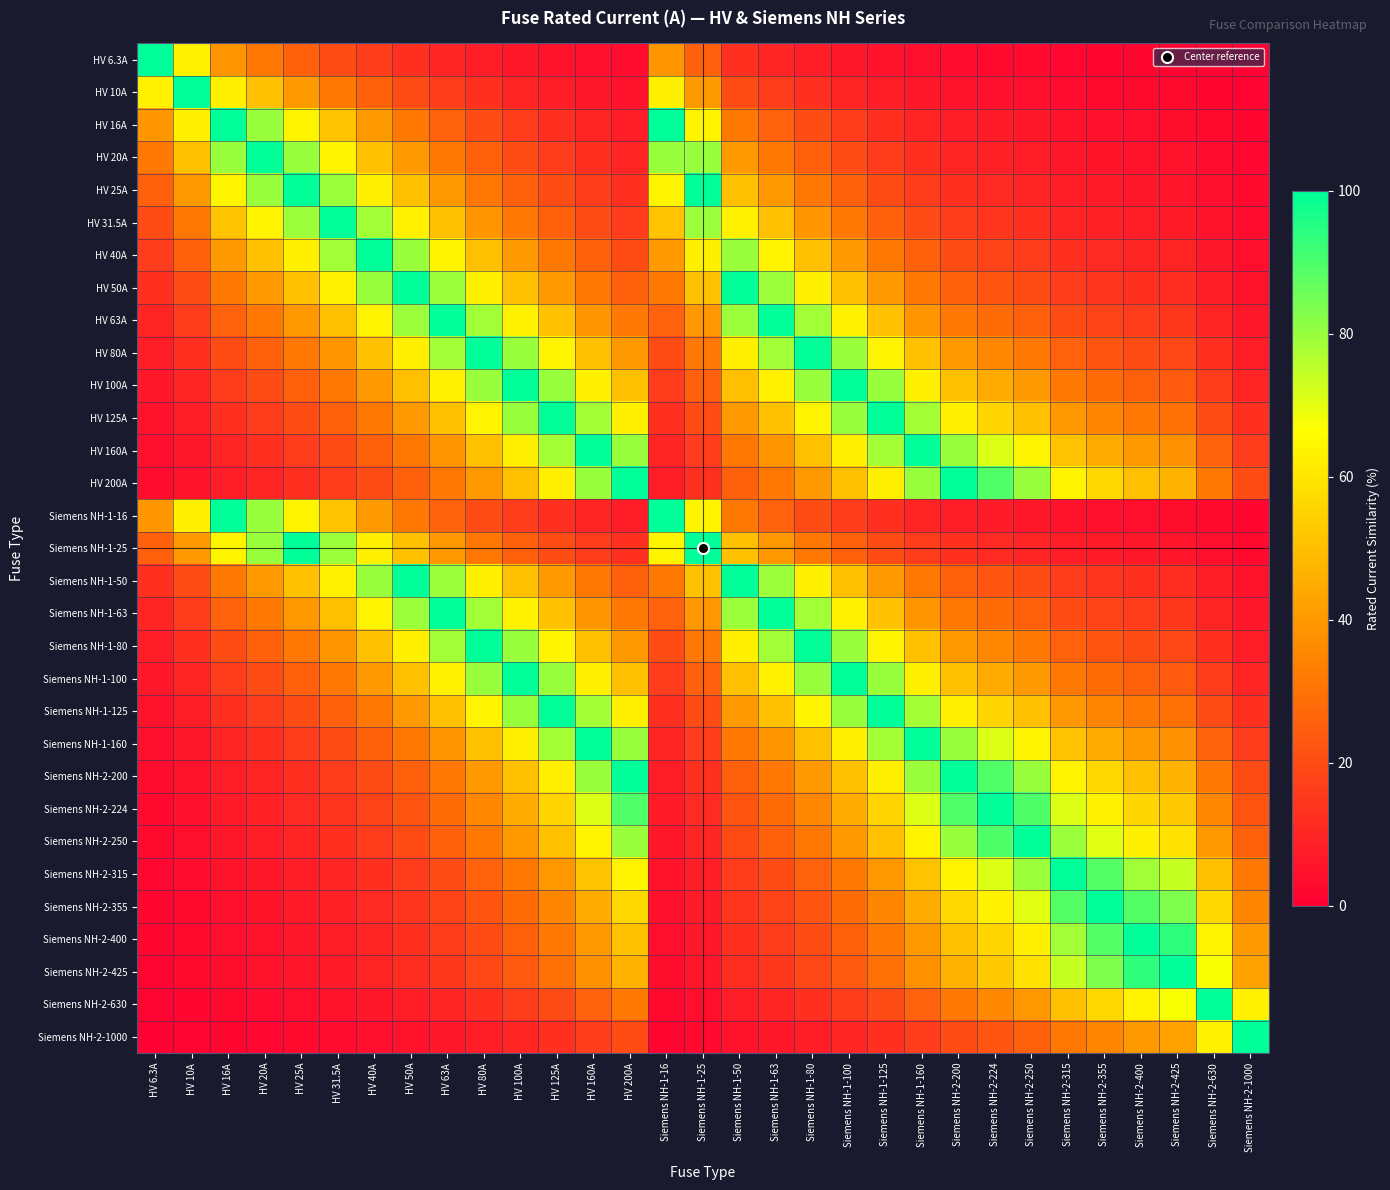

How many series are shown in this chart?

31